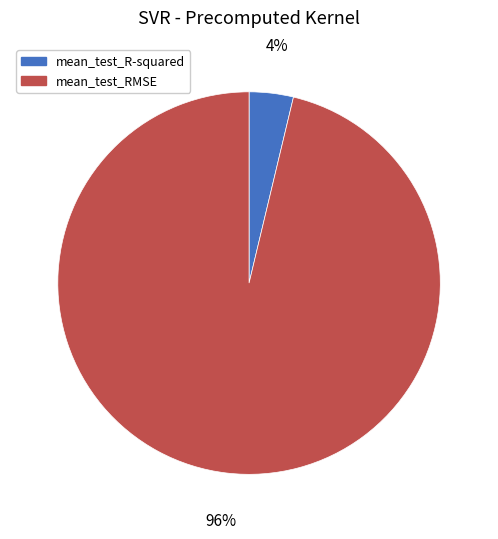

Rank the categories by value from lowest to highest.

mean_test_R-squared, mean_test_RMSE